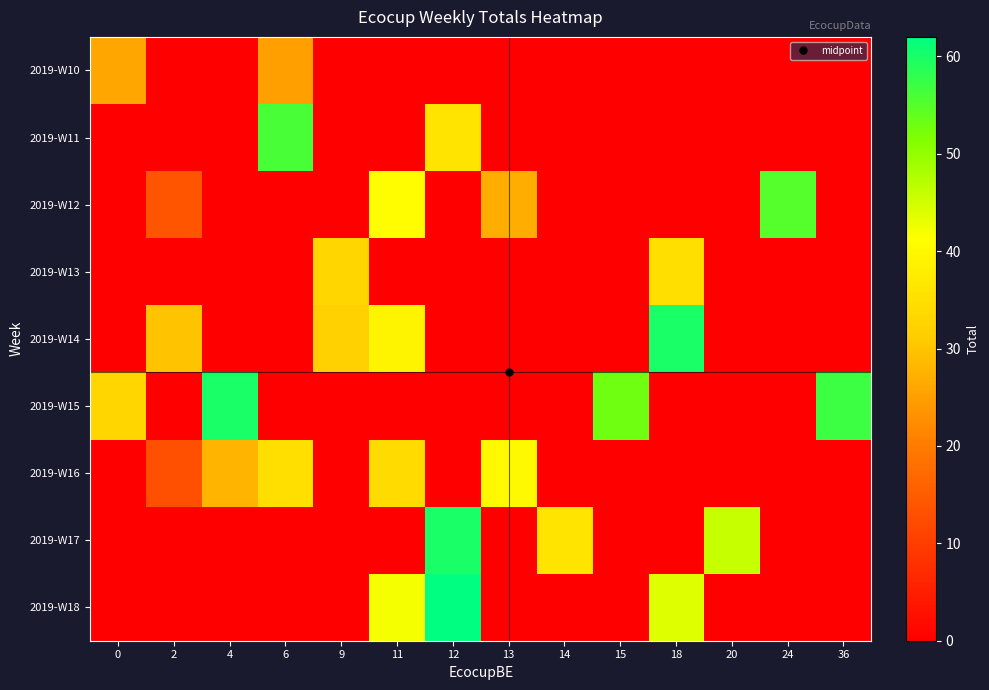

Reading right to left, list all the values displayed in this chart.

2019-W10: 36=0	24=0	20=0	18=0	15=0	14=0	13=0	12=0	11=0	9=0	6=25	4=0	2=0	0=26
2019-W11: 36=0	24=0	20=0	18=0	15=0	14=0	13=0	12=36	11=0	9=0	6=56	4=0	2=0	0=0
2019-W12: 36=0	24=55	20=0	18=0	15=0	14=0	13=27	12=0	11=41	9=0	6=0	4=0	2=14	0=0
2019-W13: 36=0	24=0	20=0	18=35	15=0	14=0	13=0	12=0	11=0	9=33	6=0	4=0	2=0	0=0
2019-W14: 36=0	24=0	20=0	18=60	15=0	14=0	13=0	12=0	11=39	9=32	6=0	4=0	2=30	0=0
2019-W15: 36=57	24=0	20=0	18=0	15=53	14=0	13=0	12=0	11=0	9=0	6=0	4=60	2=0	0=33
2019-W16: 36=0	24=0	20=0	18=0	15=0	14=0	13=40	12=0	11=34	9=0	6=35	4=28	2=13	0=0
2019-W17: 36=0	24=0	20=46	18=0	15=0	14=36	13=0	12=60	11=0	9=0	6=0	4=0	2=0	0=0
2019-W18: 36=0	24=0	20=0	18=44	15=0	14=0	13=0	12=62	11=42	9=0	6=0	4=0	2=0	0=0